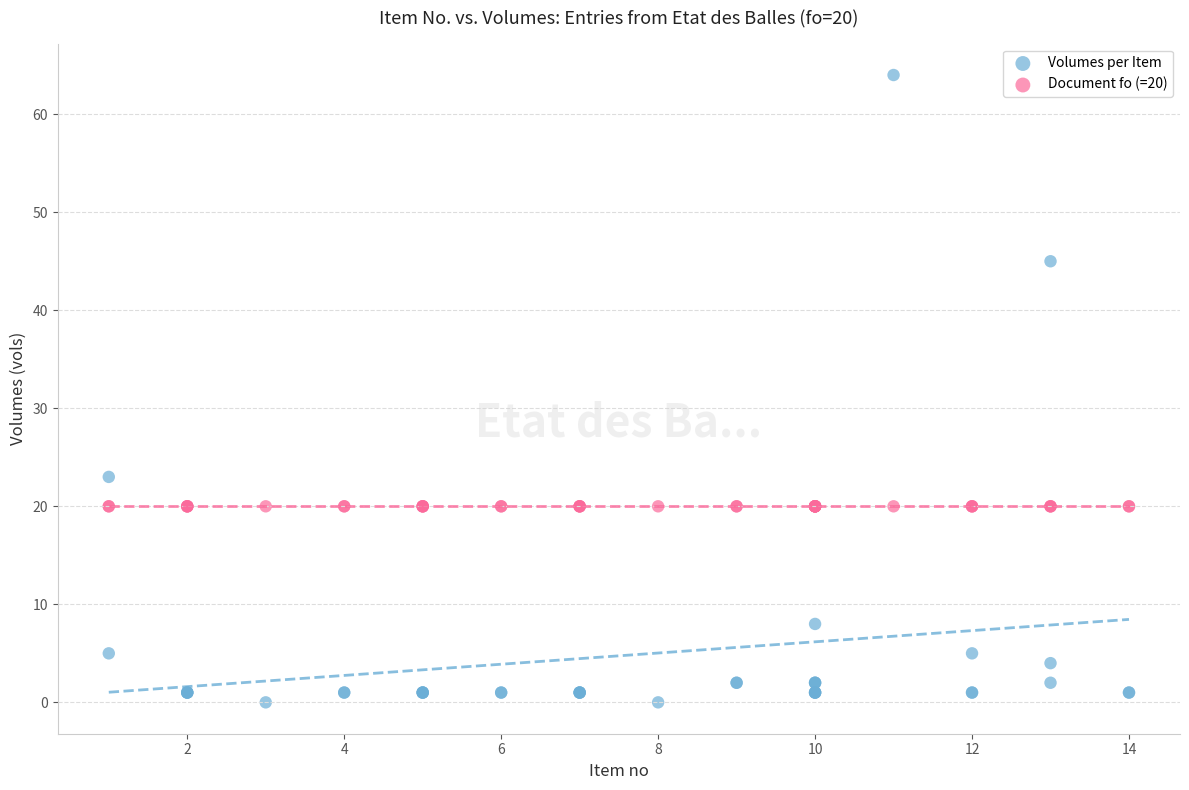

In the Volumes per Item series, what Y value is closest to 32?

23